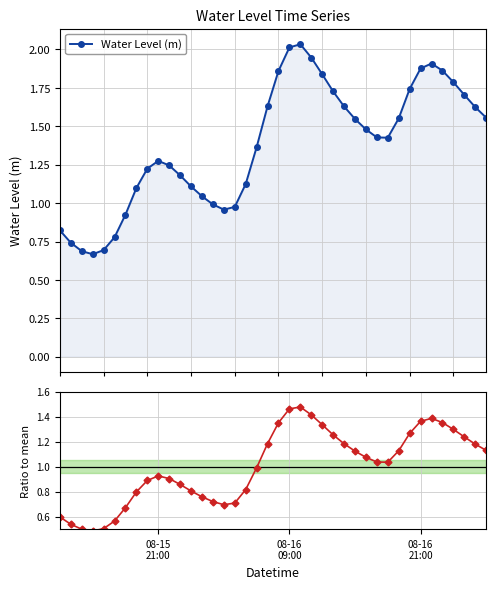

What is the value of the Ratio to mean point at the 15th from the left?

0.7